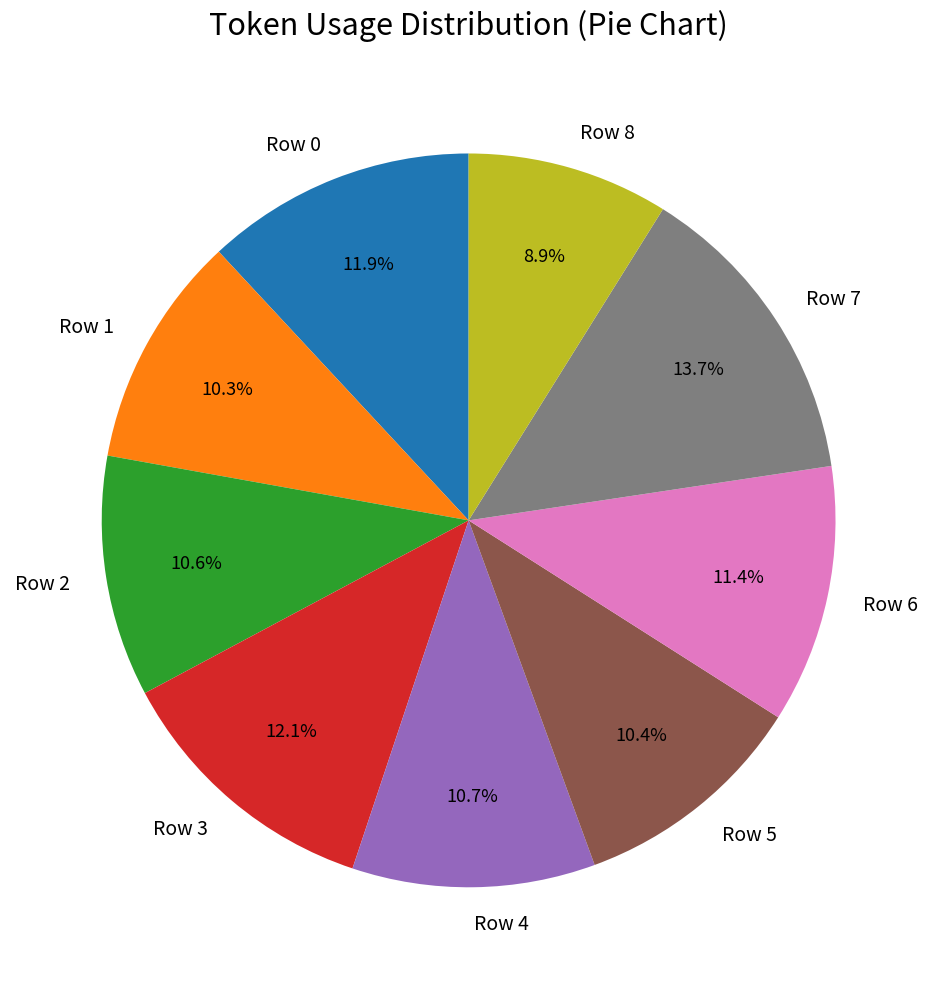

Is the sum of Row 6 and Row 4 greater than half?

No